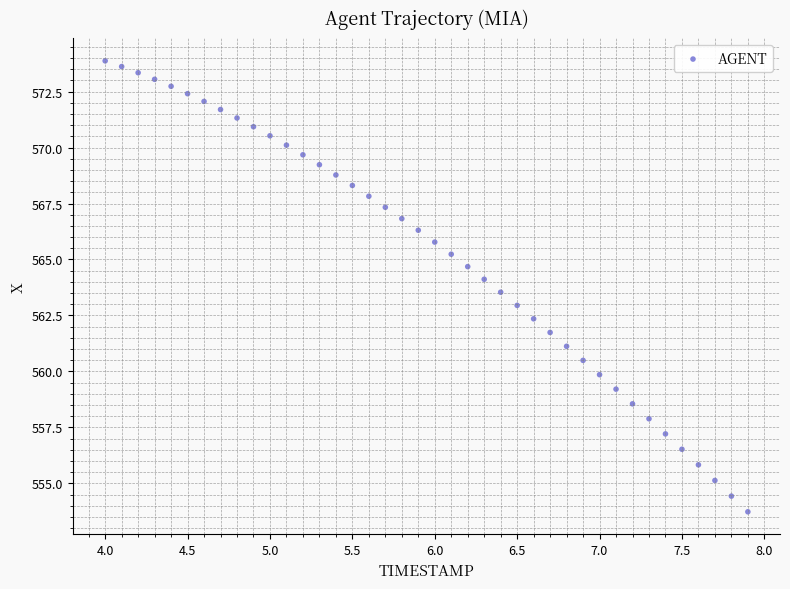

What is the range of X values (max minus min)?

3.9